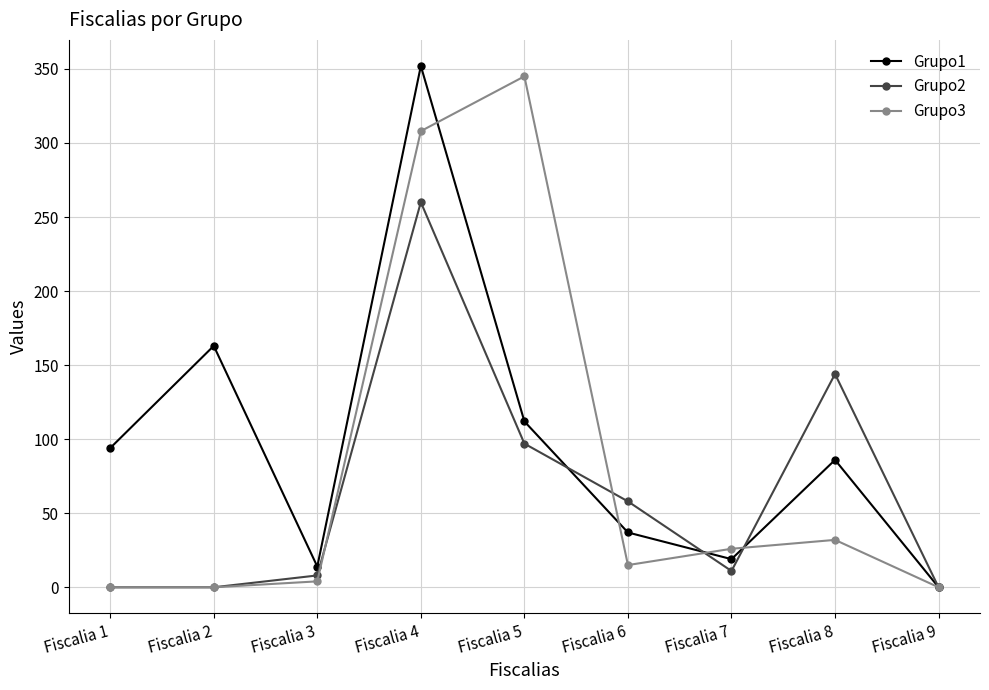

What is the value of the Grupo3 point at the 4th from the left?

308